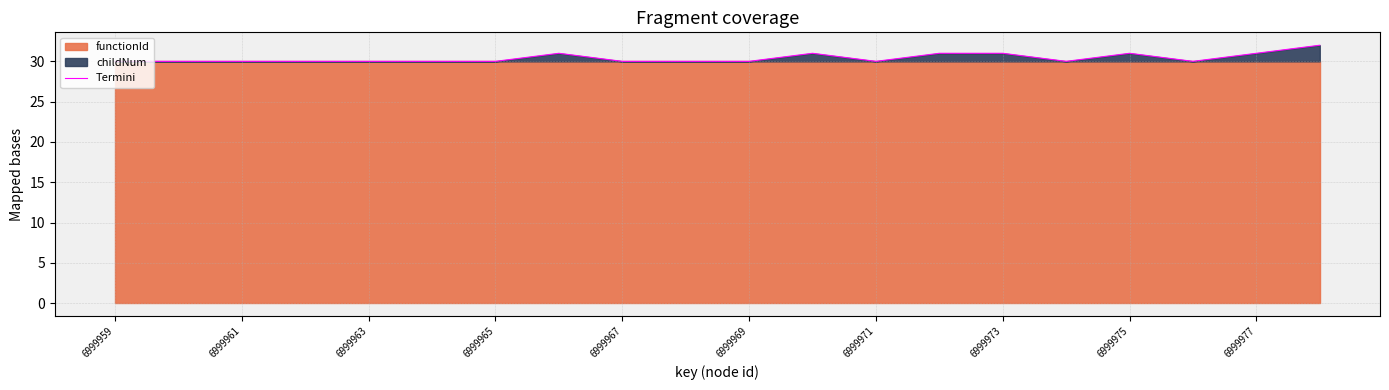

The value of Termini at 6999963 is 41. True or false?

False